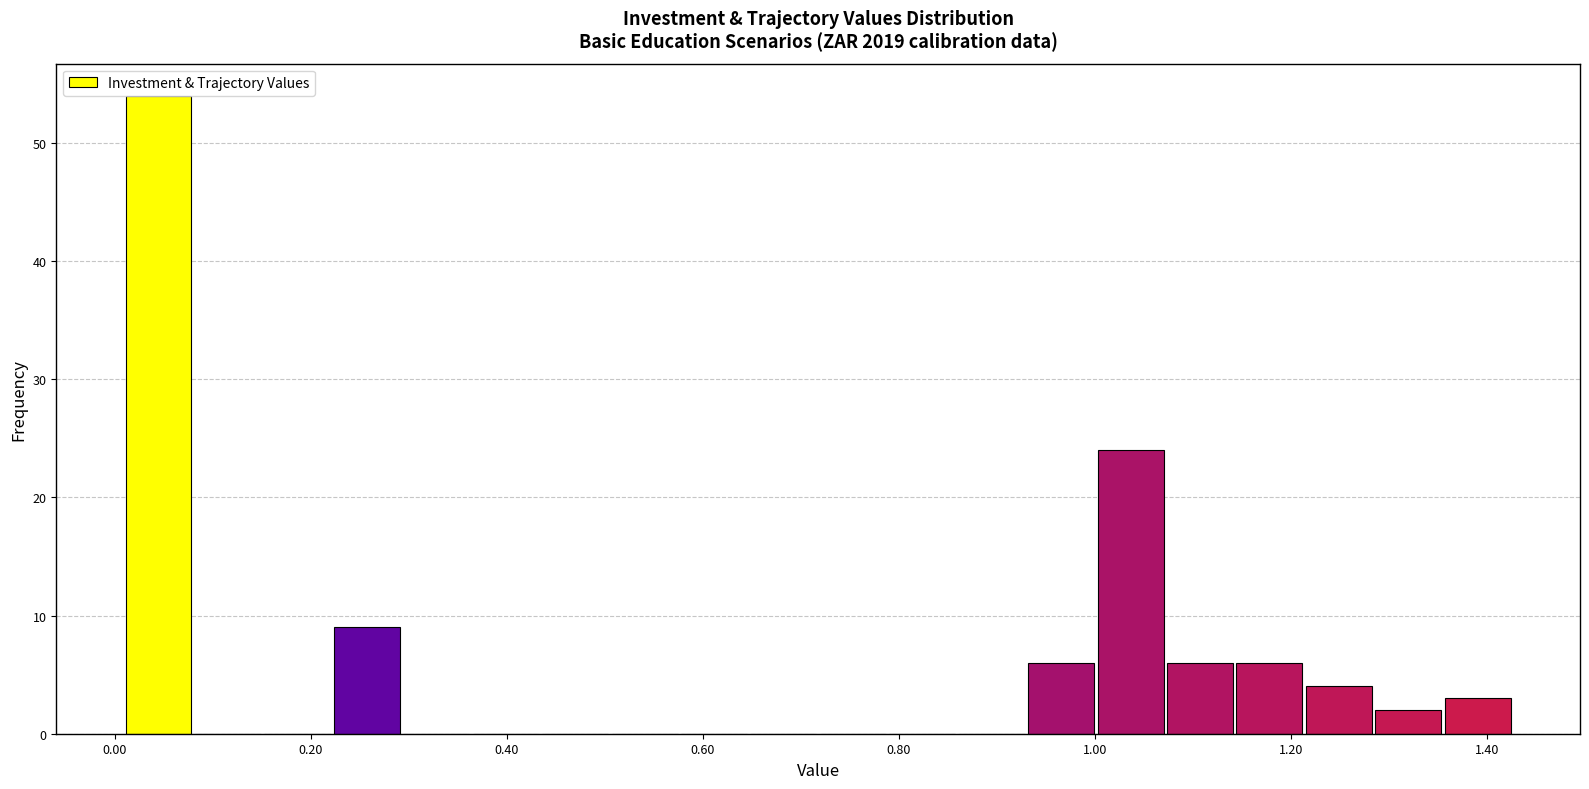

Around what value on the x-axis is the tallest bar? Give the approximate position of its centre, as read against the axis.

0.04